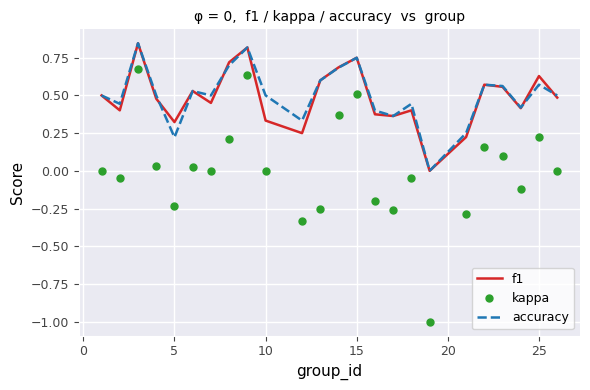

What is the minimum value for kappa?

-1.0